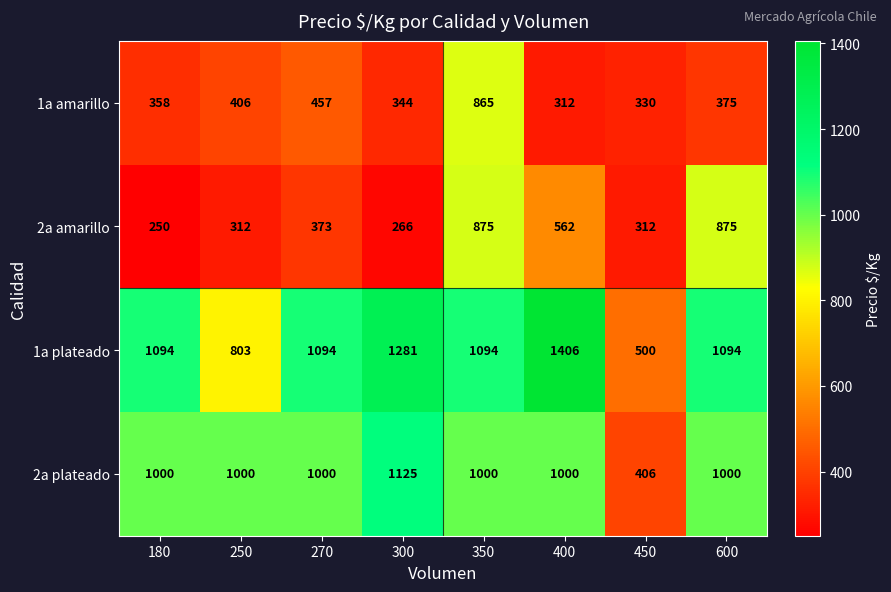

Is it true that 1a amarillo equals 145 at 600?

False